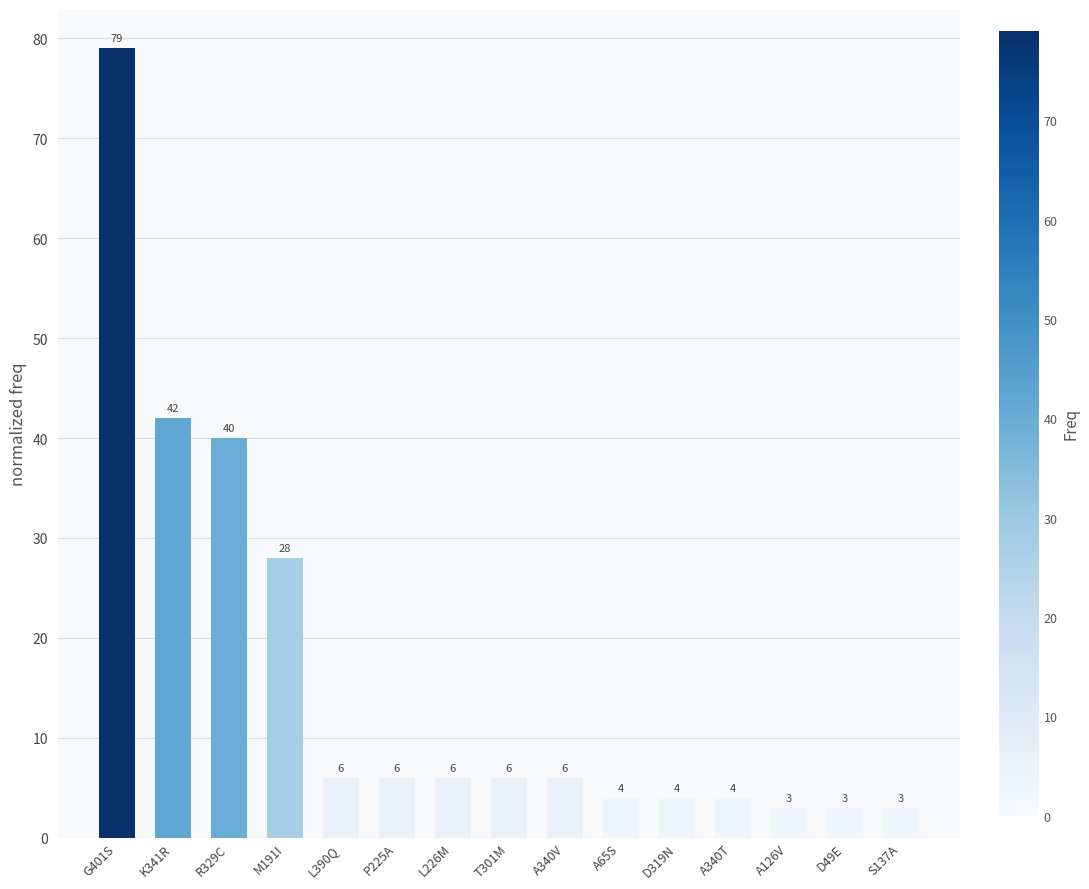

Where does the data first go above 6?

G401S